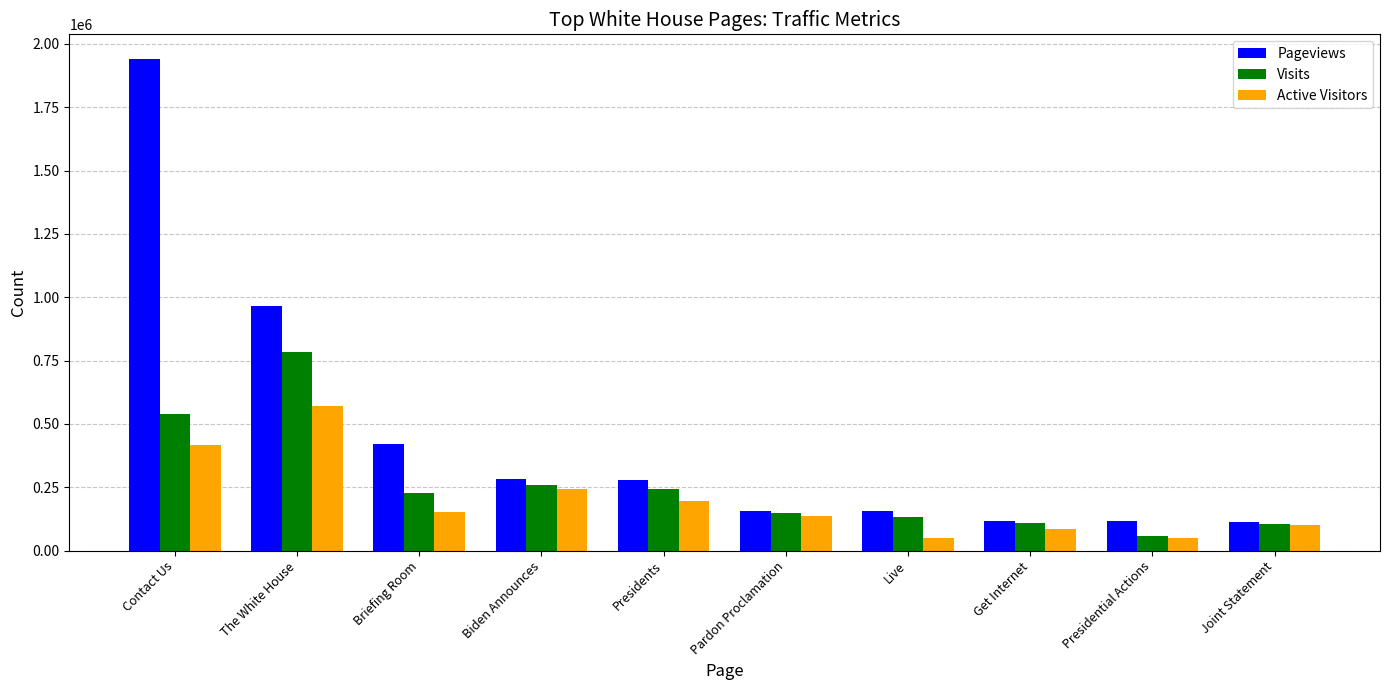

Does the chart contain stacked bars?

No